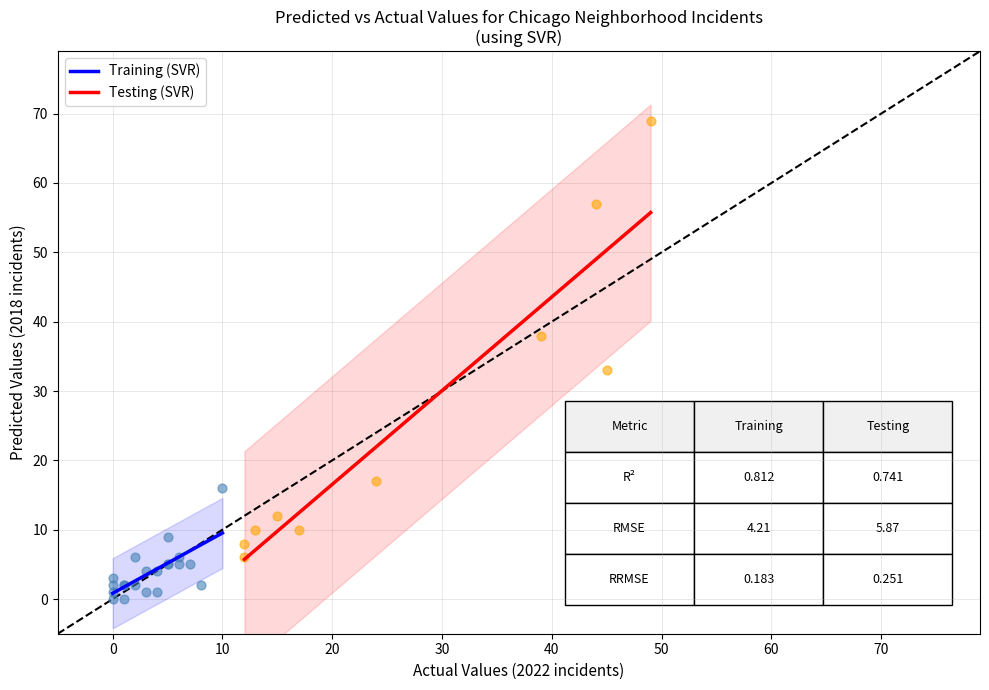

Which series reaches the maximum Y coordinate?

Testing (SVR)